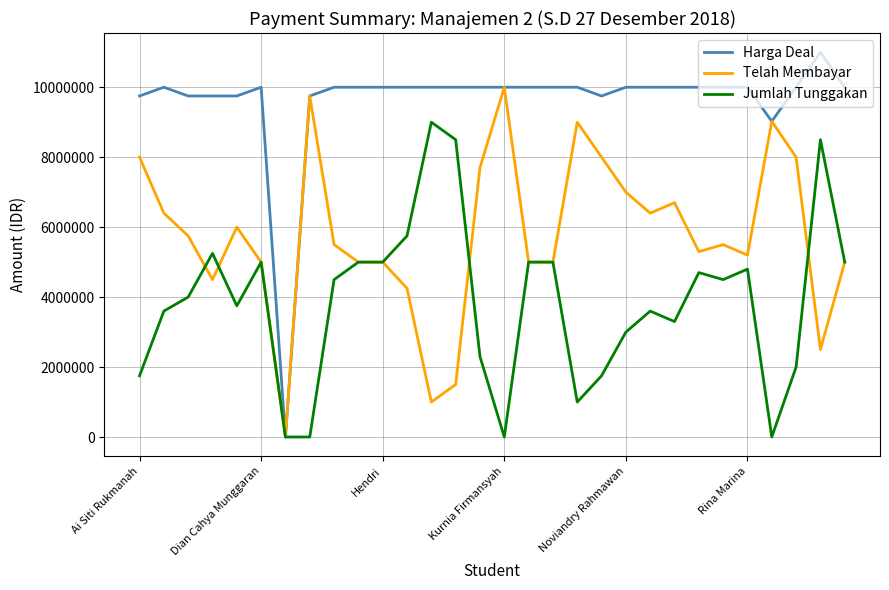

List the series in order of their peak value, highest first.

Harga Deal, Telah Membayar, Jumlah Tunggakan